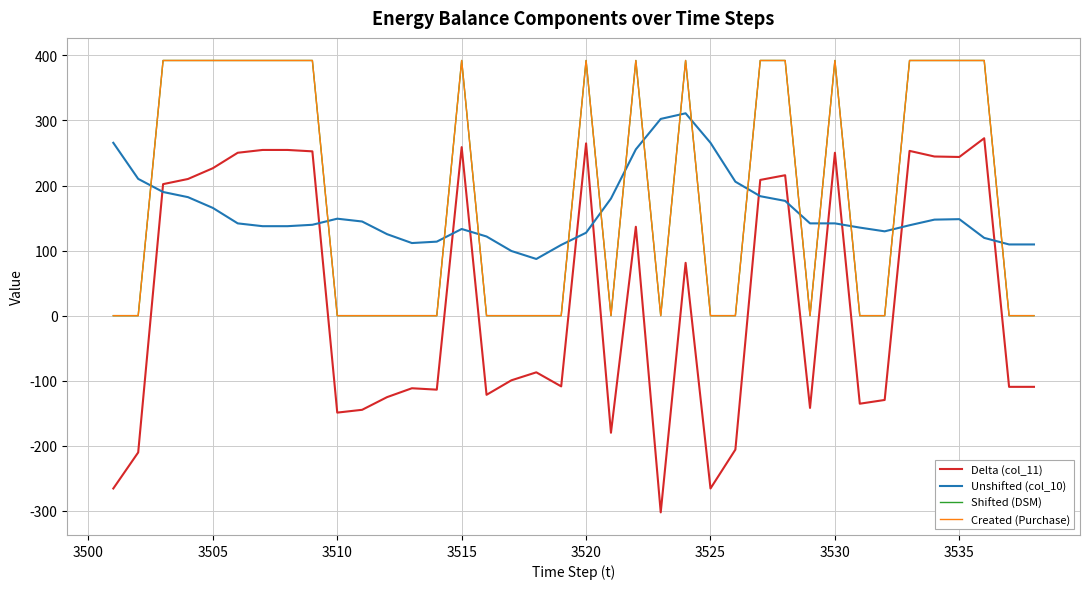

How many times do Unshifted (col_10) and Created (Purchase) cross each other?

16